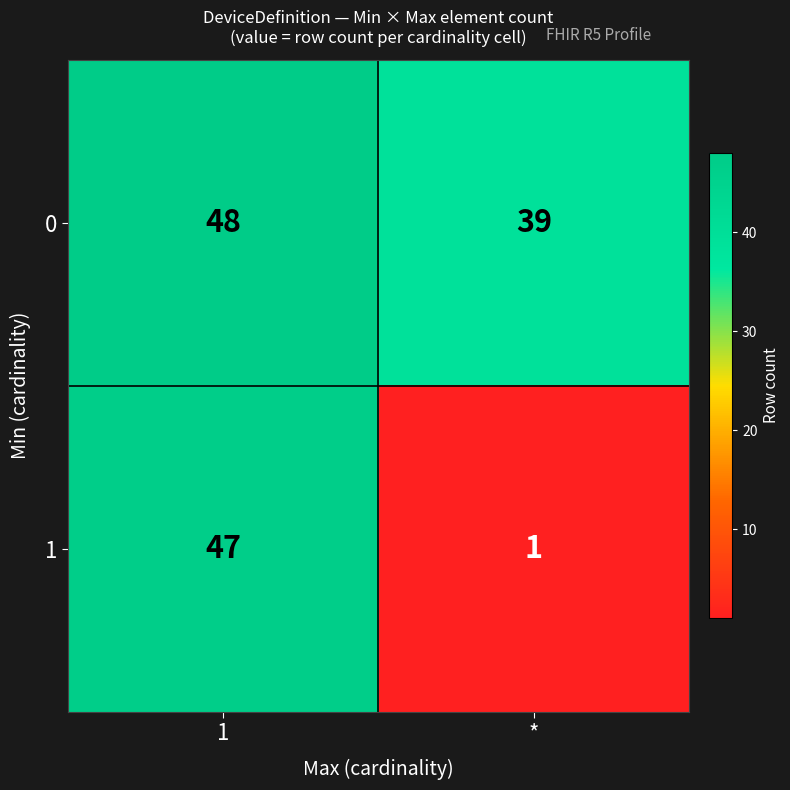

Is the value of 0 at * greater than the value of 1 at 1?

No